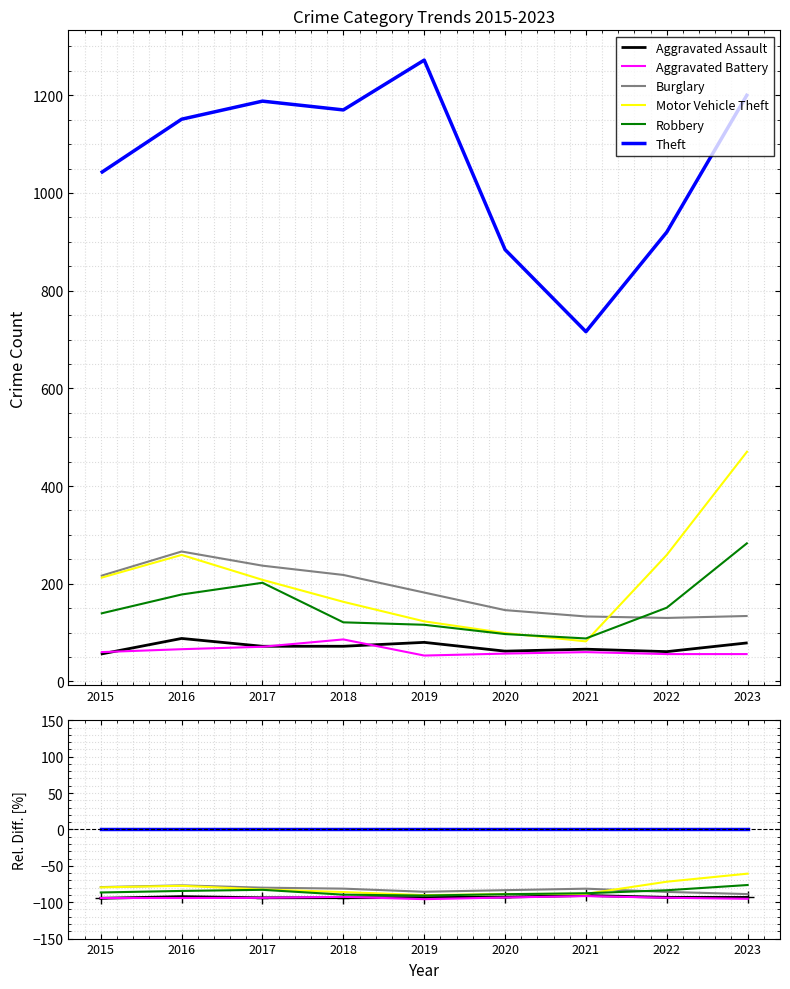

How many interior local valleys does the Burglary series have?

1